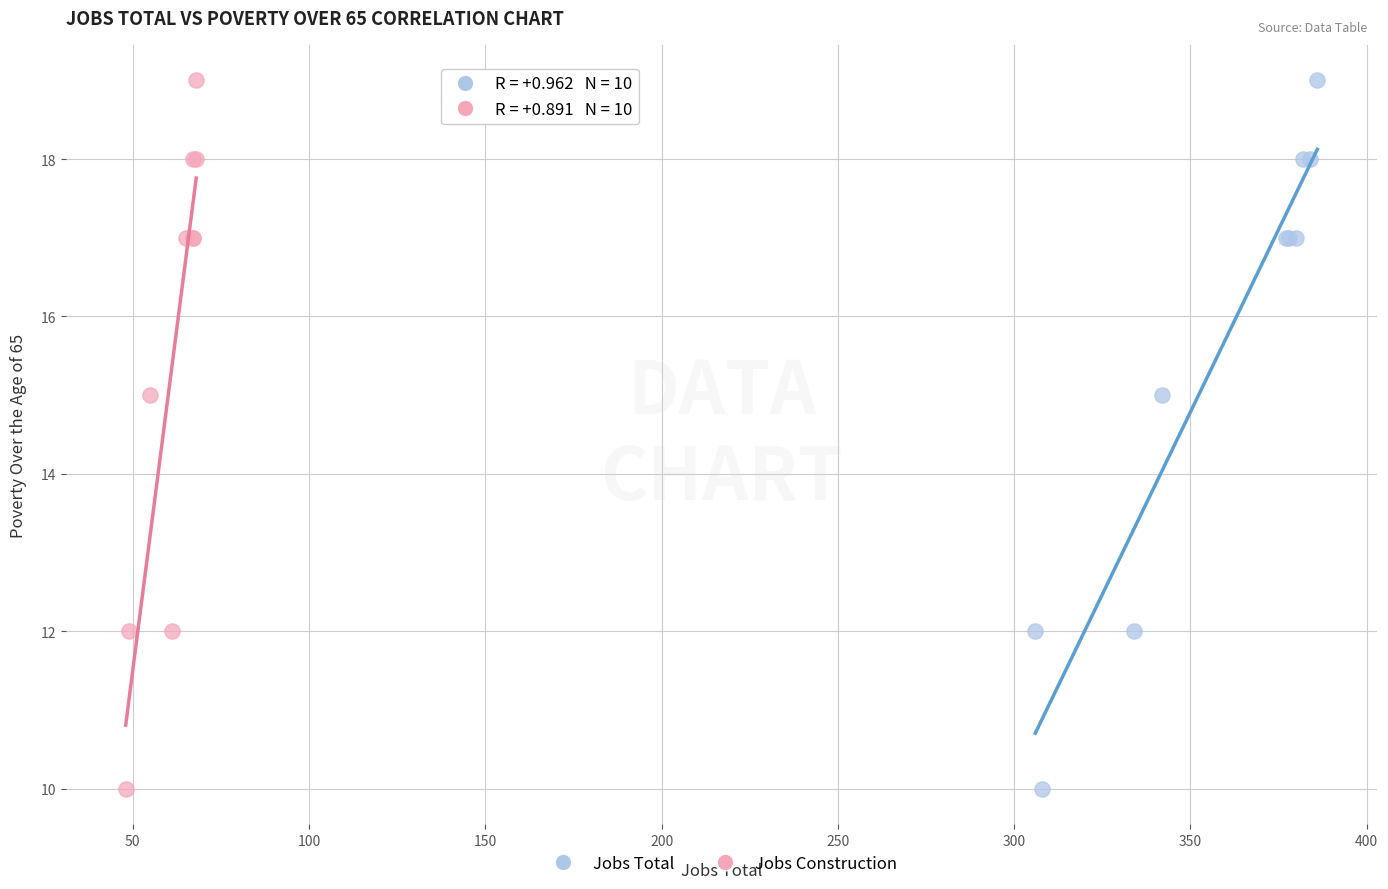

What are all the series names shown in the legend?

Jobs Total, Jobs Construction